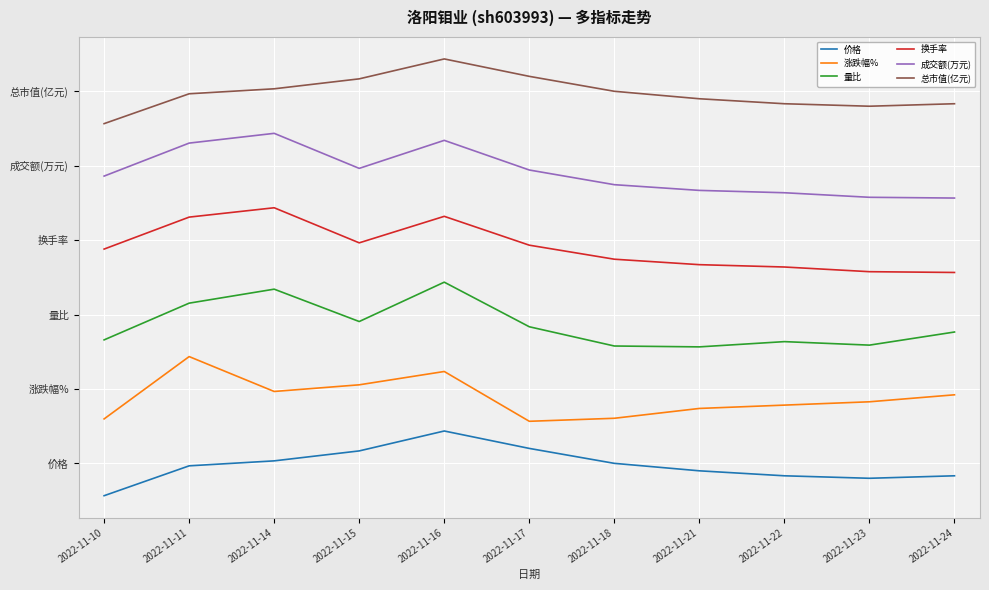

The value of 涨跌幅% at 2022-11-18 is 1.8. True or false?

False